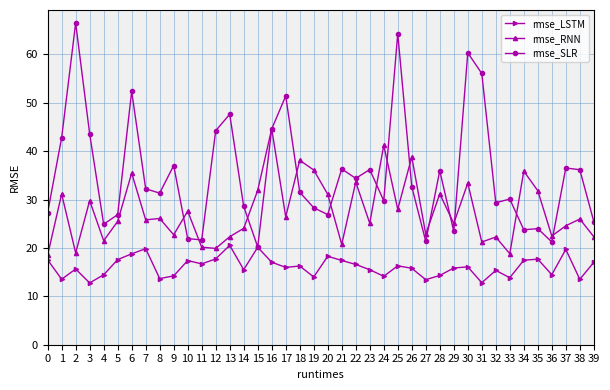

True or false: rmse_RNN and rmse_SLR intersect in this chart.

True